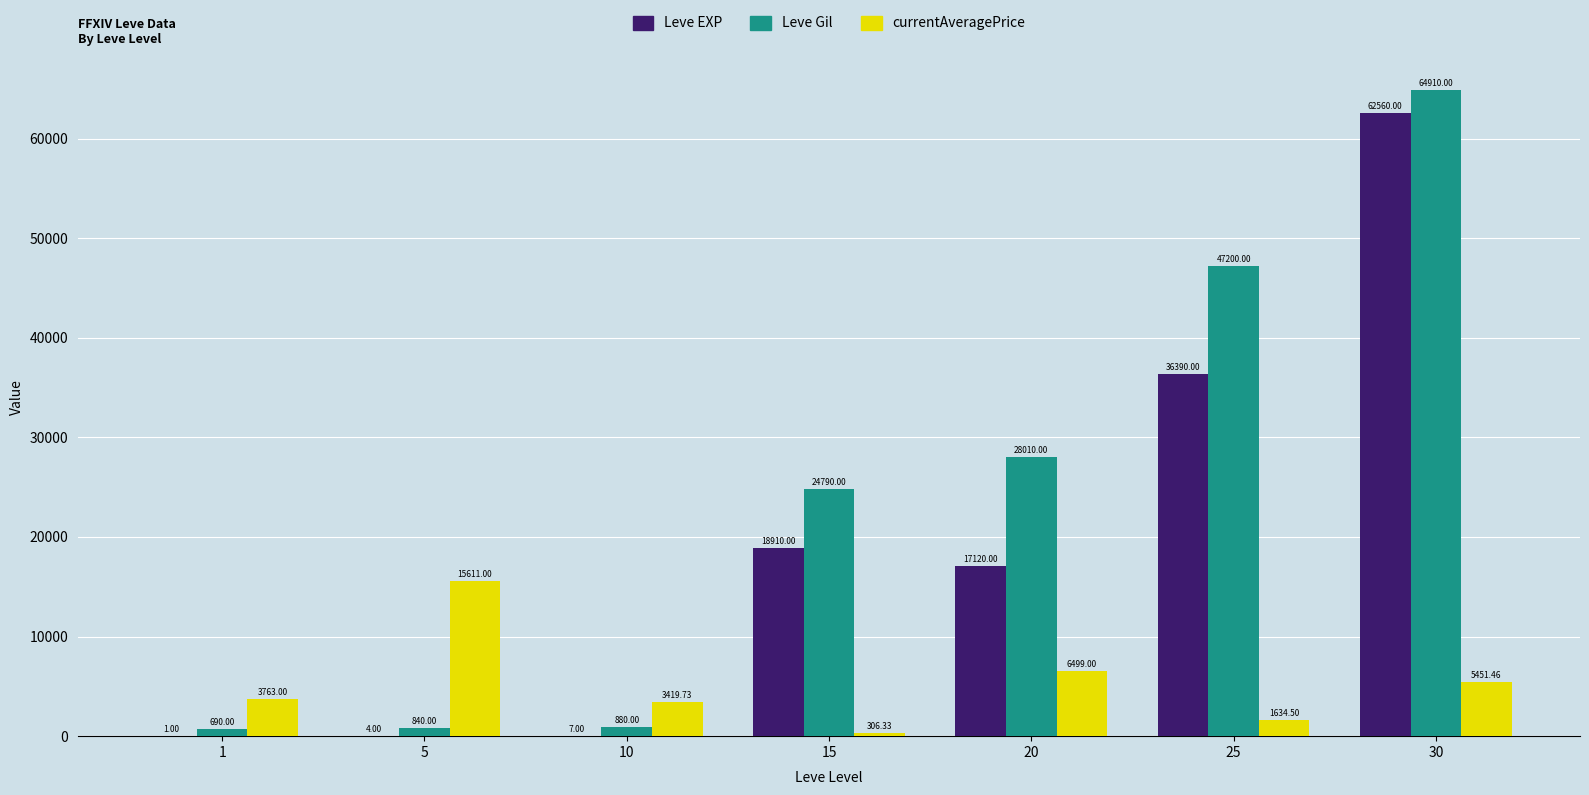

At which label does Leve EXP first exceed 17120?

15